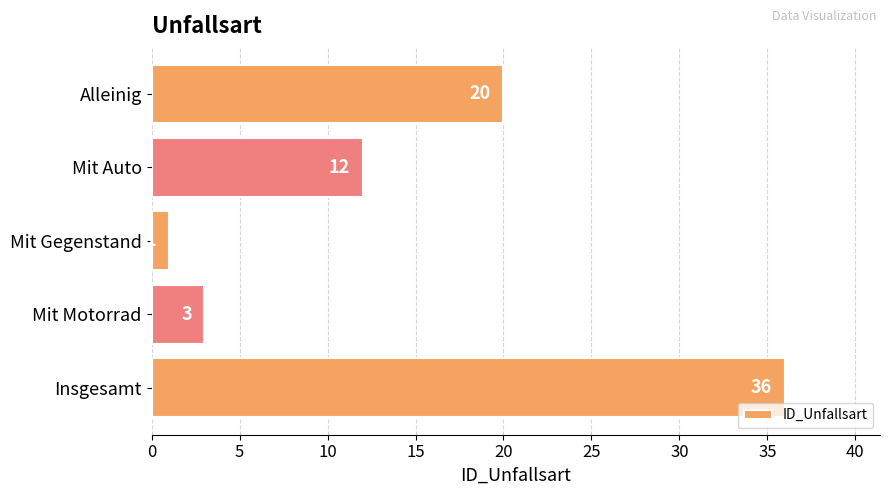

The chart shows a value of 11 at Insgesamt. True or false?

False